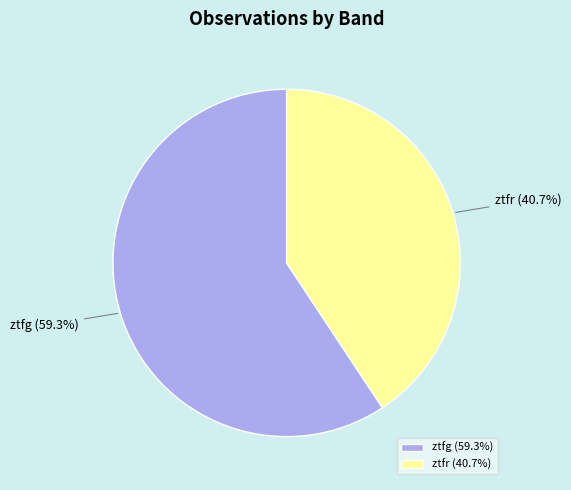

How many segments does this pie chart have?

2